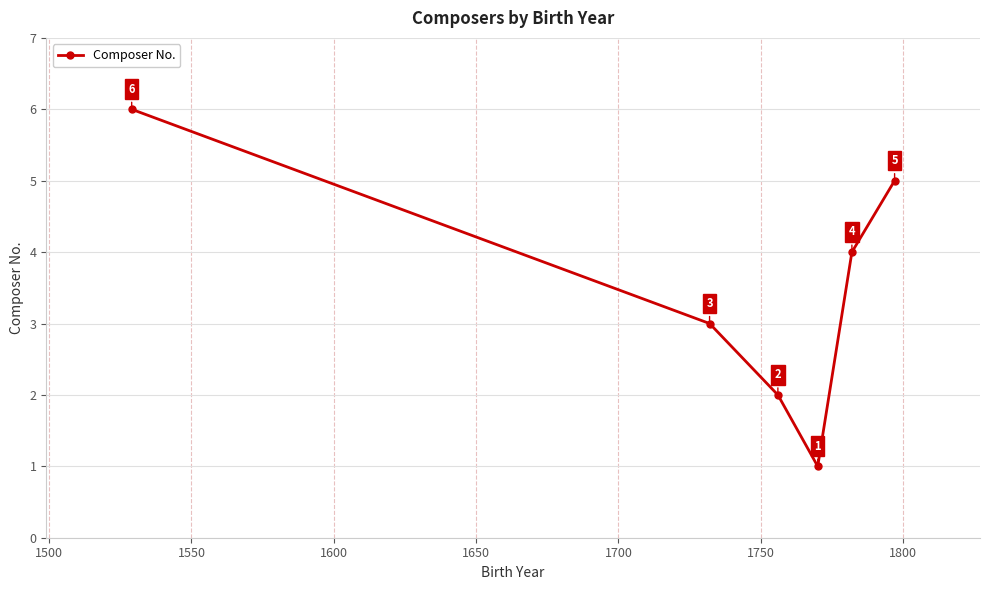

What is the minimum value shown in the chart?

1